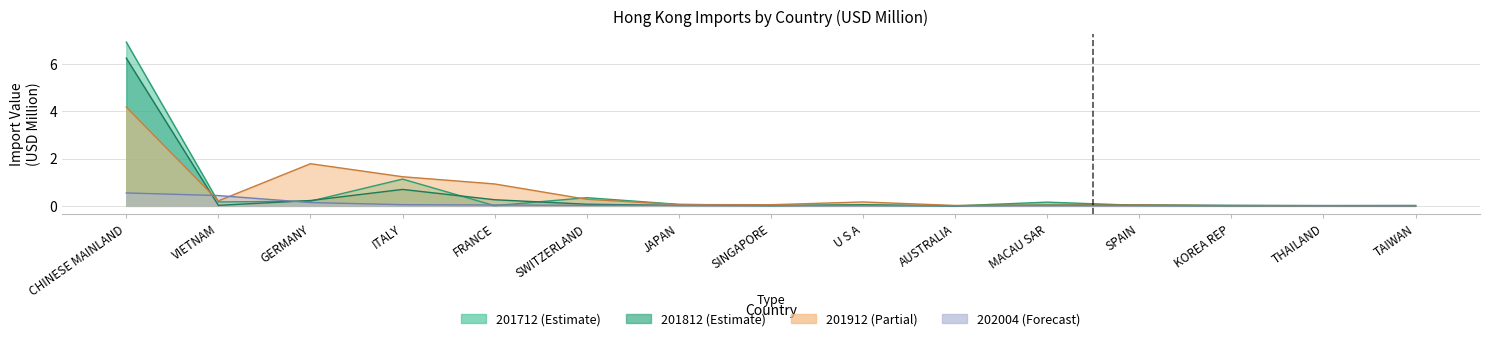

Is the value of 202004 at MACAU SAR greater than the value of 201912 at SINGAPORE?

No